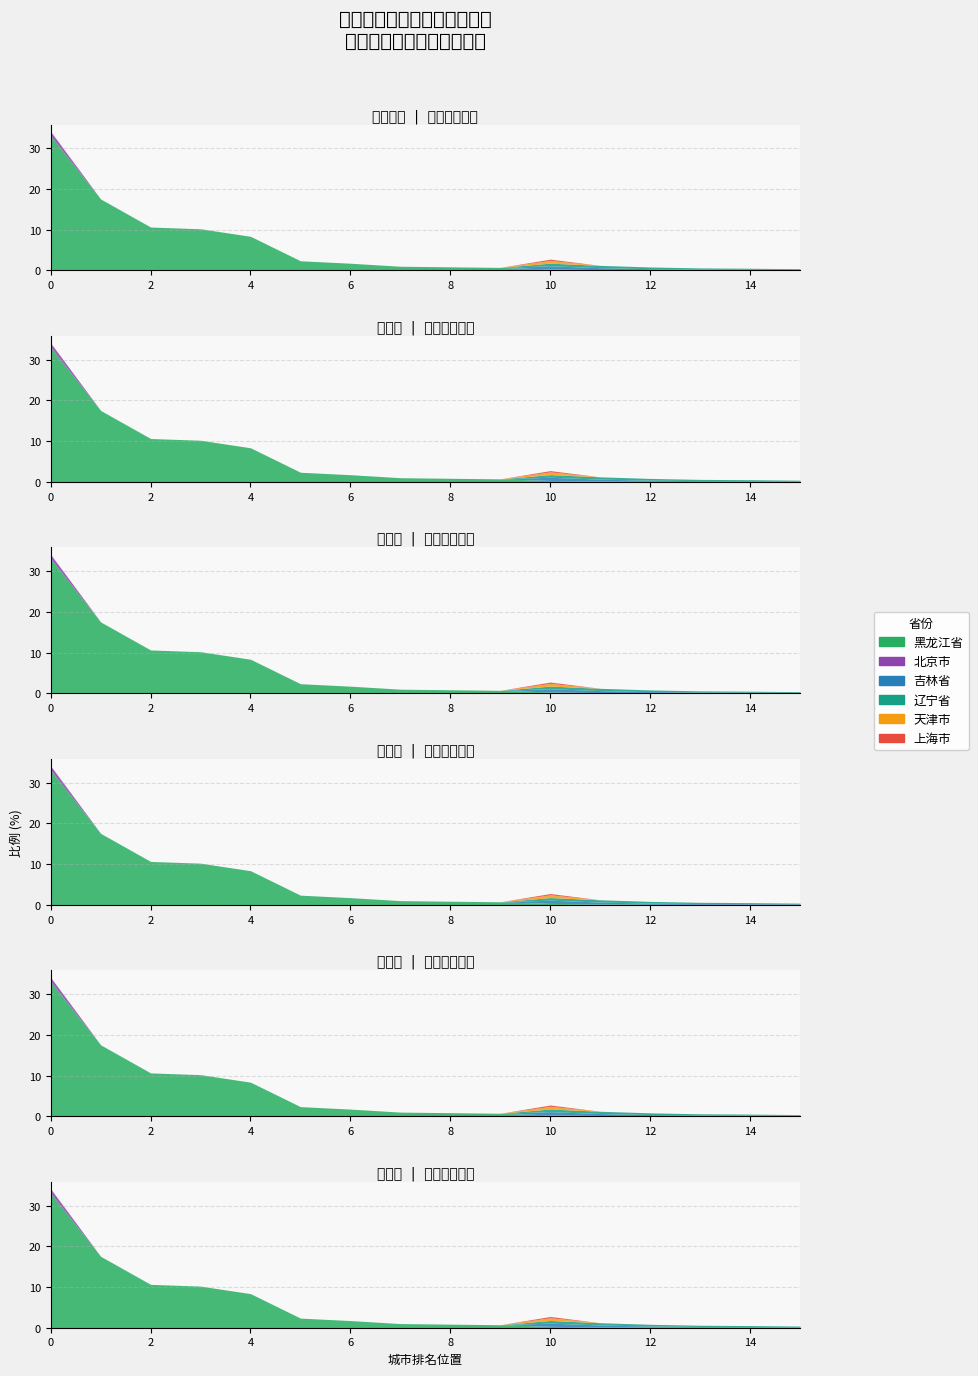

True or false: 天津市 and 上海市 cross at least once.

False